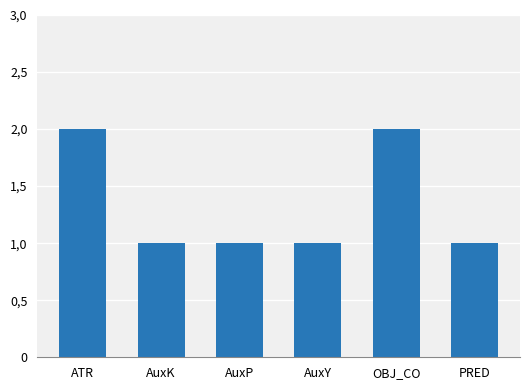

Are the bars horizontal?

No